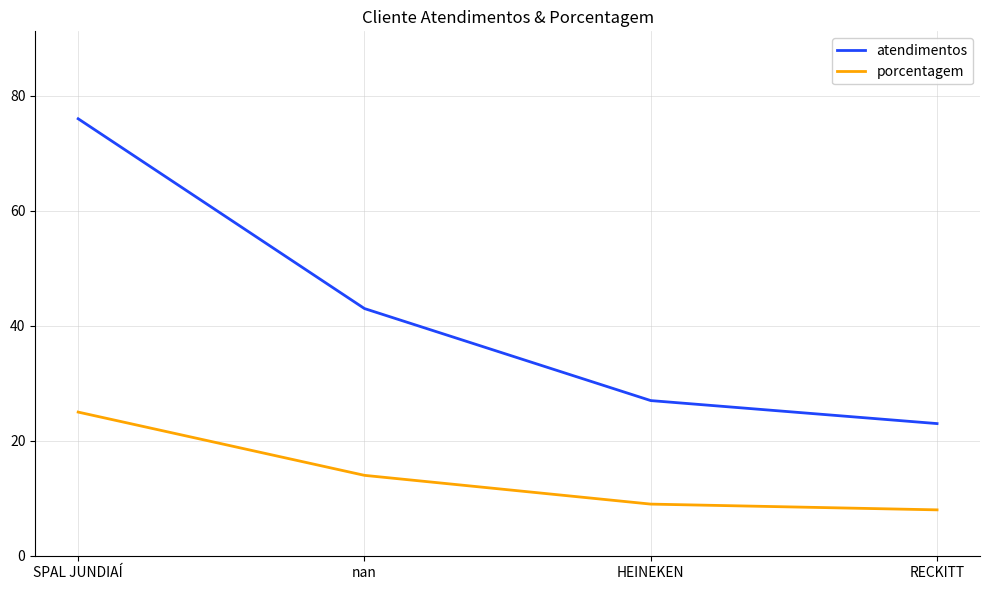

The porcentagem series shows 2 at RECKITT. True or false?

False